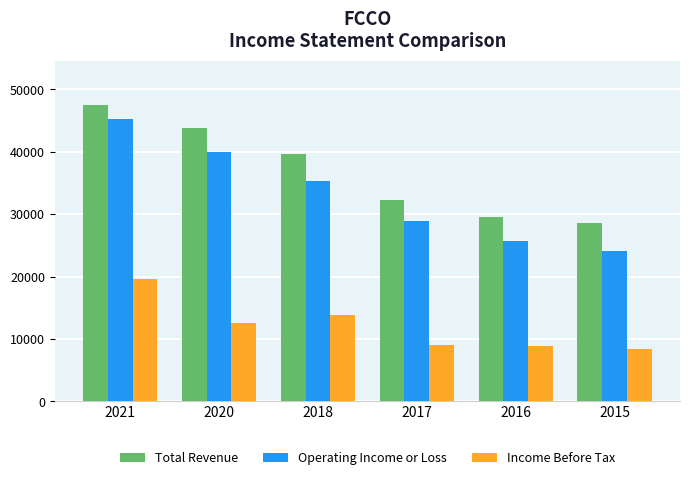

At how many categories does at least one series exceed 23882?

6